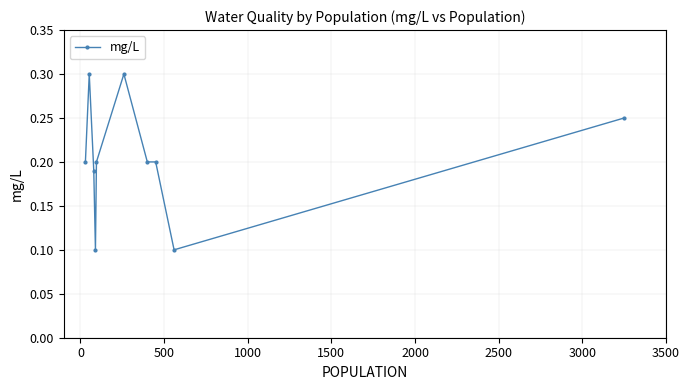

What is the sum of all values?

2.0